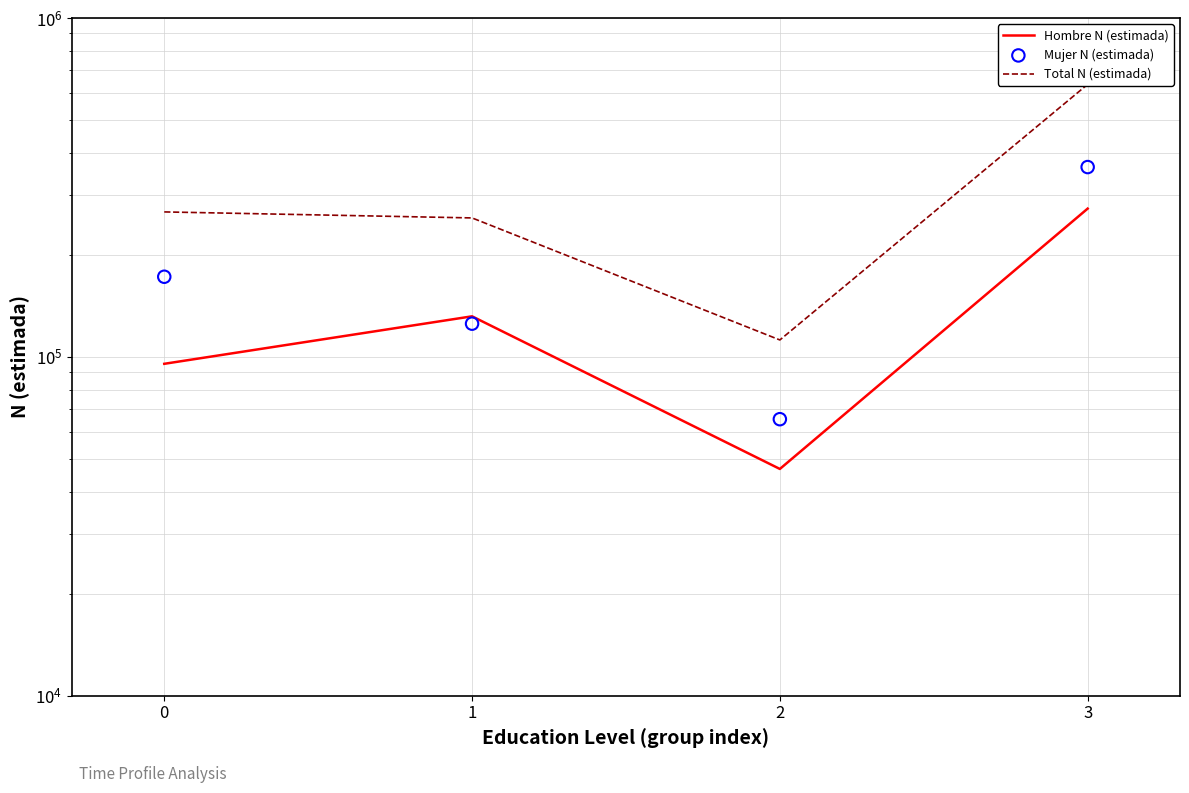

Is the value of Total N (estimada) at 1 greater than the value of Hombre N (estimada) at 3?

No